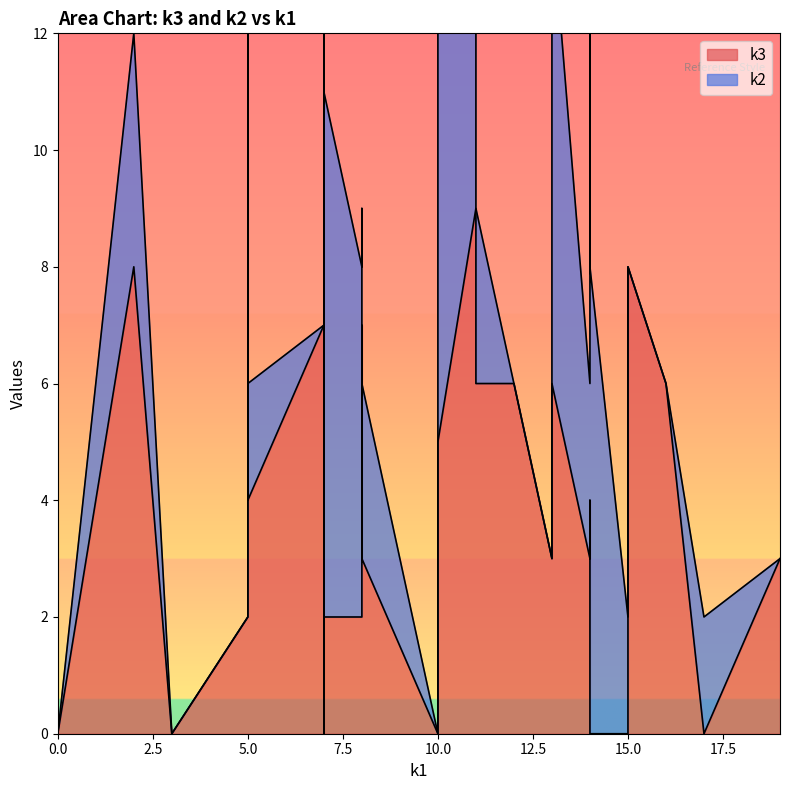

How many interior local peaks does the k3 series have?

10